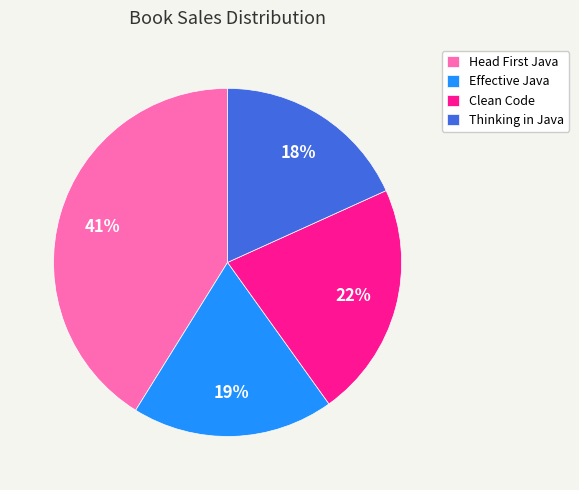

How many segments does this pie chart have?

4